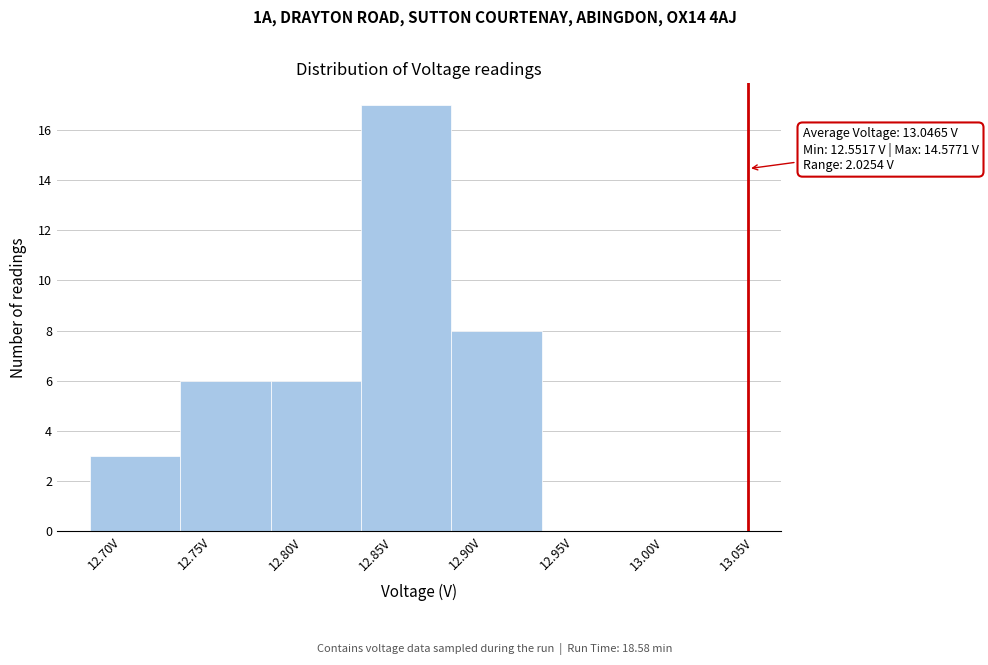

Which range on the x-axis has the tallest bar?

12.83 to 12.88